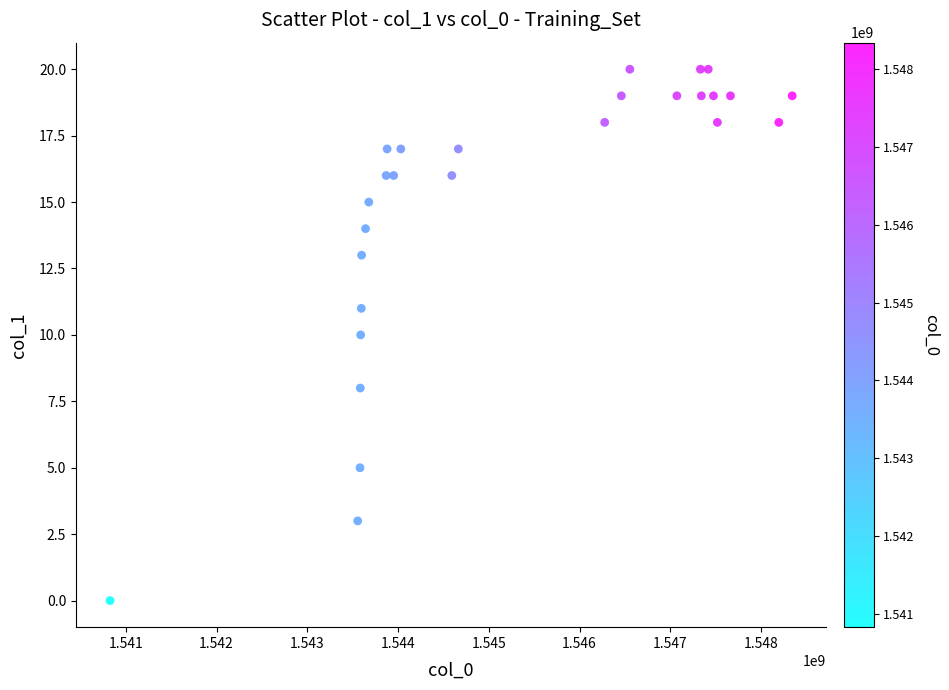

What is the range of X values (max minus min)?

7516877